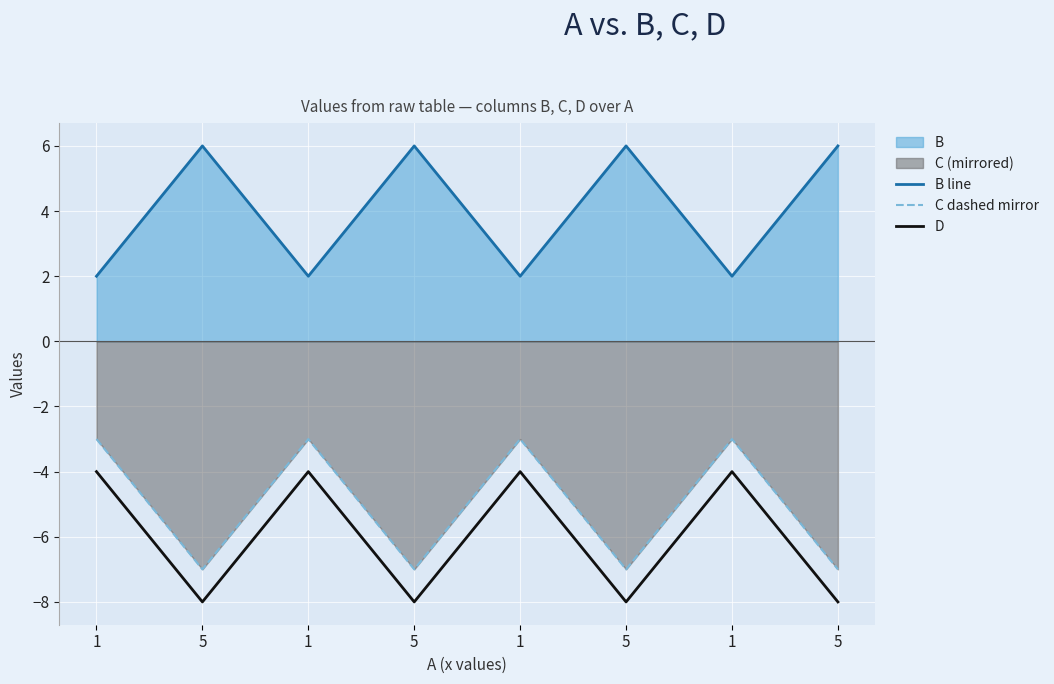

Reading left to right, what are all the values shown in this chart?

B line: 2	6	2	6	2	6	2	6
C dashed mirror: -3	-7	-3	-7	-3	-7	-3	-7
D: -4	-8	-4	-8	-4	-8	-4	-8